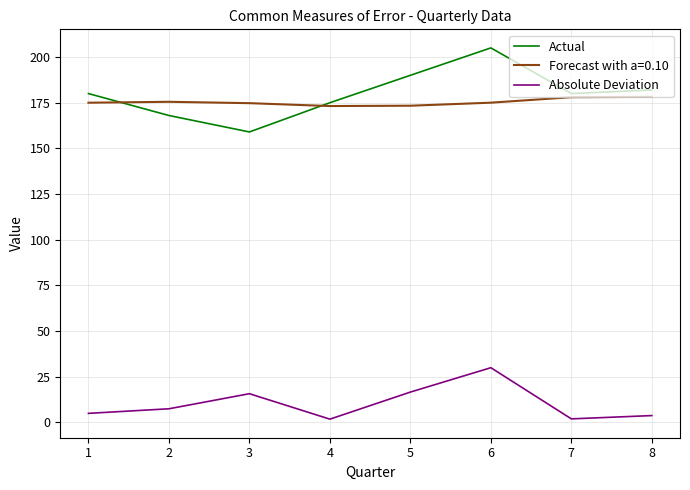

True or false: Absolute Deviation and Actual cross at least once.

False